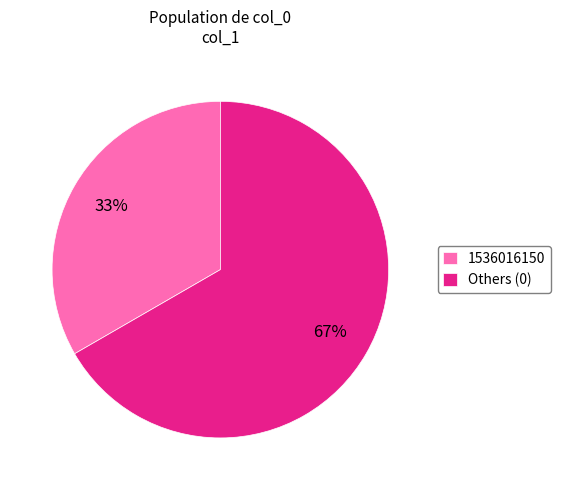

How many slices are in this pie chart?

2